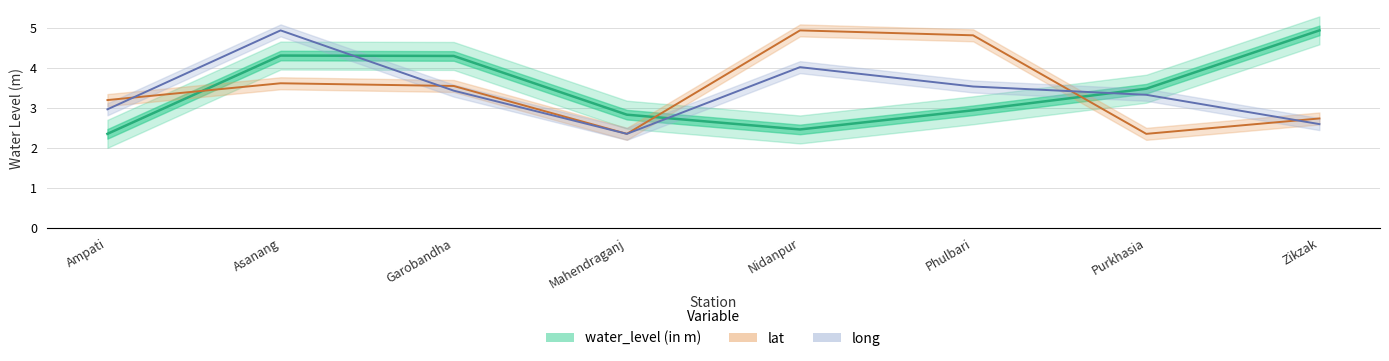

List the labels in order of water_level (in m) value, smallest first.

Ampati, Nidanpur, Mahendraganj, Phulbari, Purkhasia, Garobandha, Asanang, Zikzak